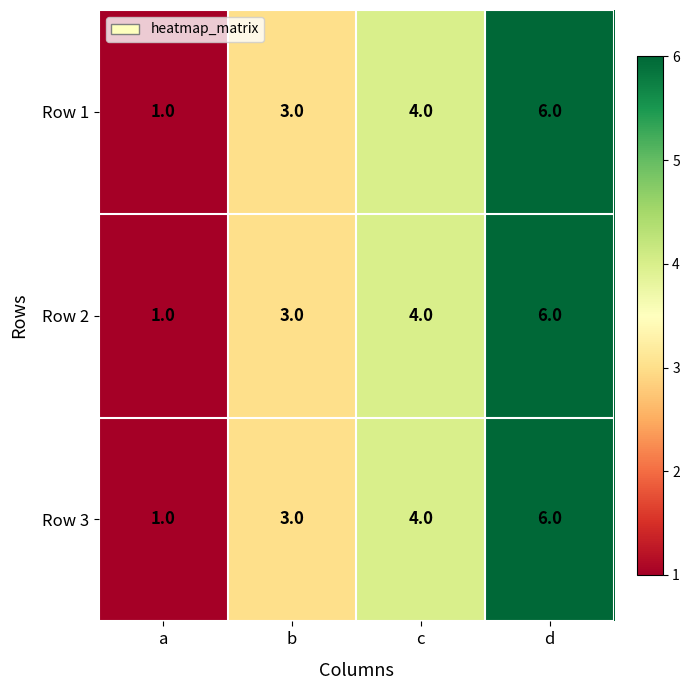

What value does the Row 3 series have at d?

6